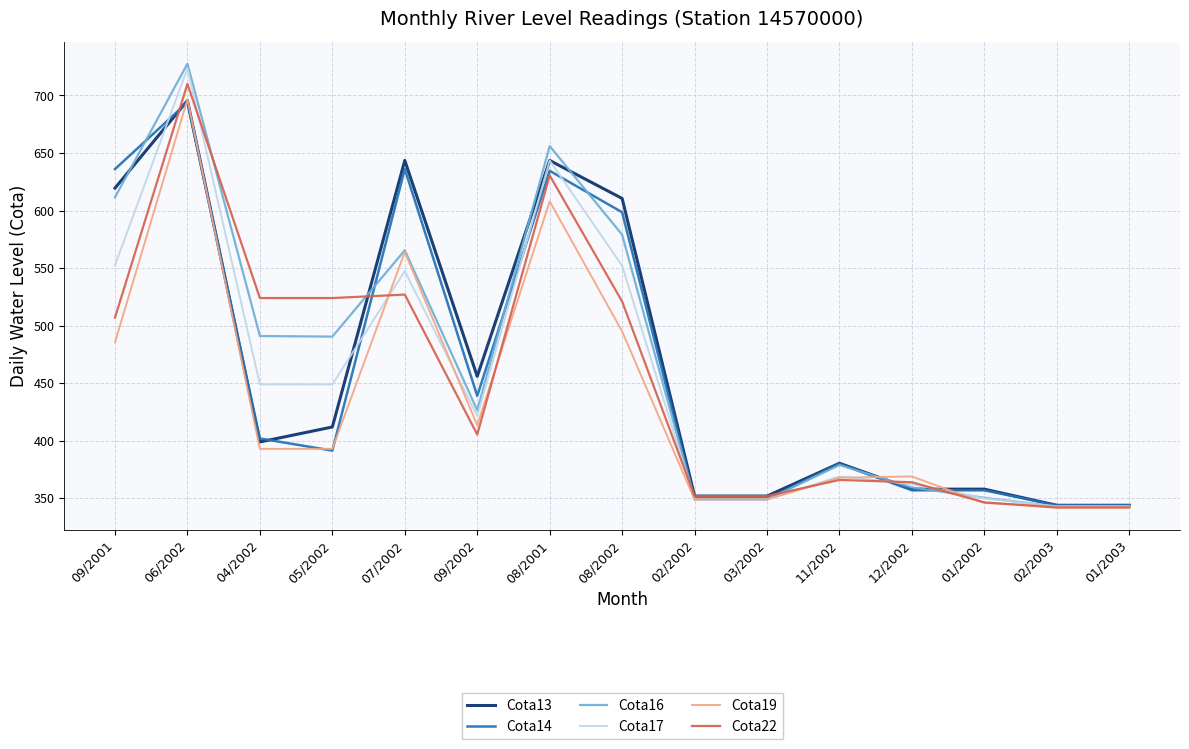

At which category is the sum across all series the highest?

06/2002